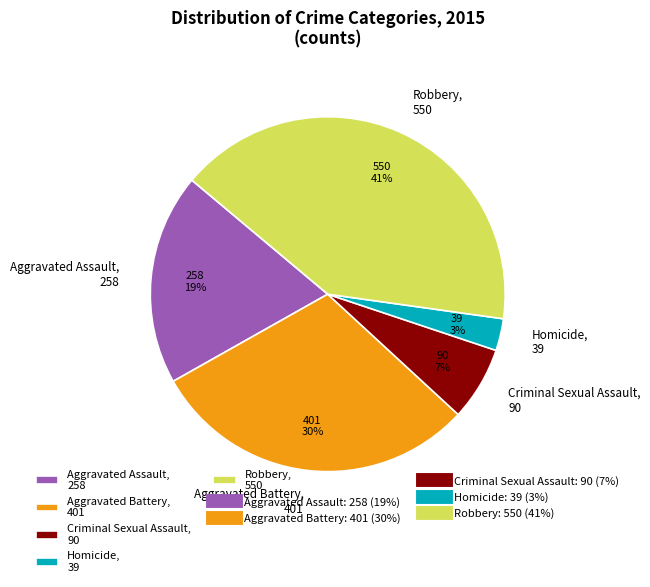

Is the sum of Homicide, 39 and Aggravated Assault, 258 greater than half?

No